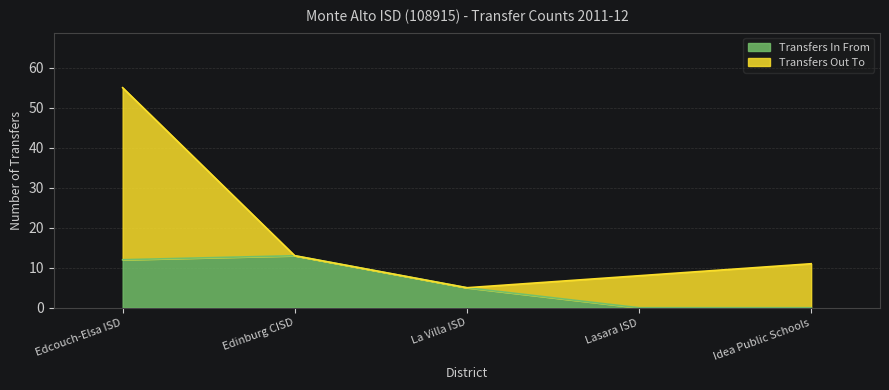

How many data points are less than 5?

2